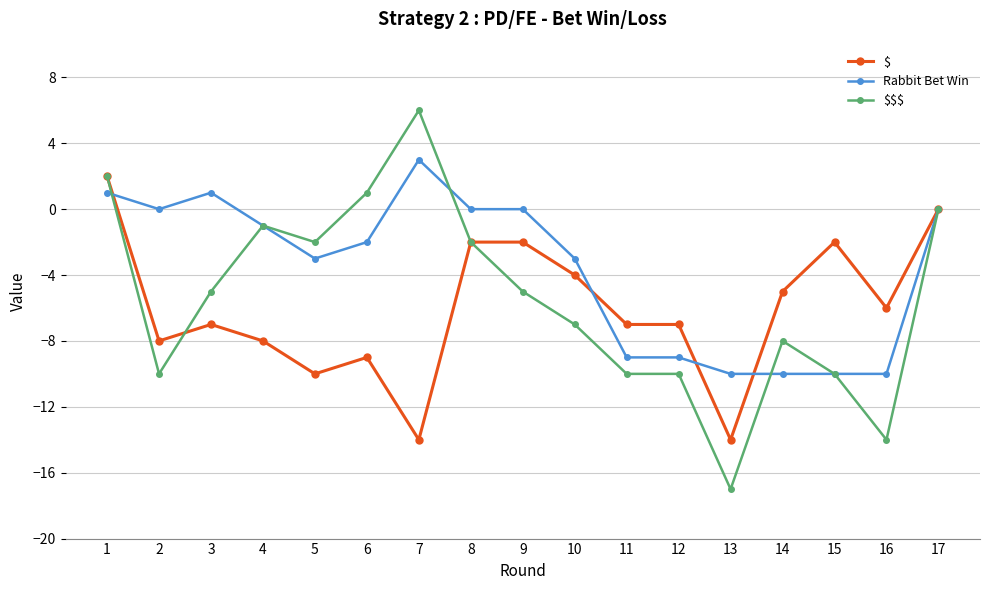

Which series has the largest total across all categories?

Rabbit Bet Win